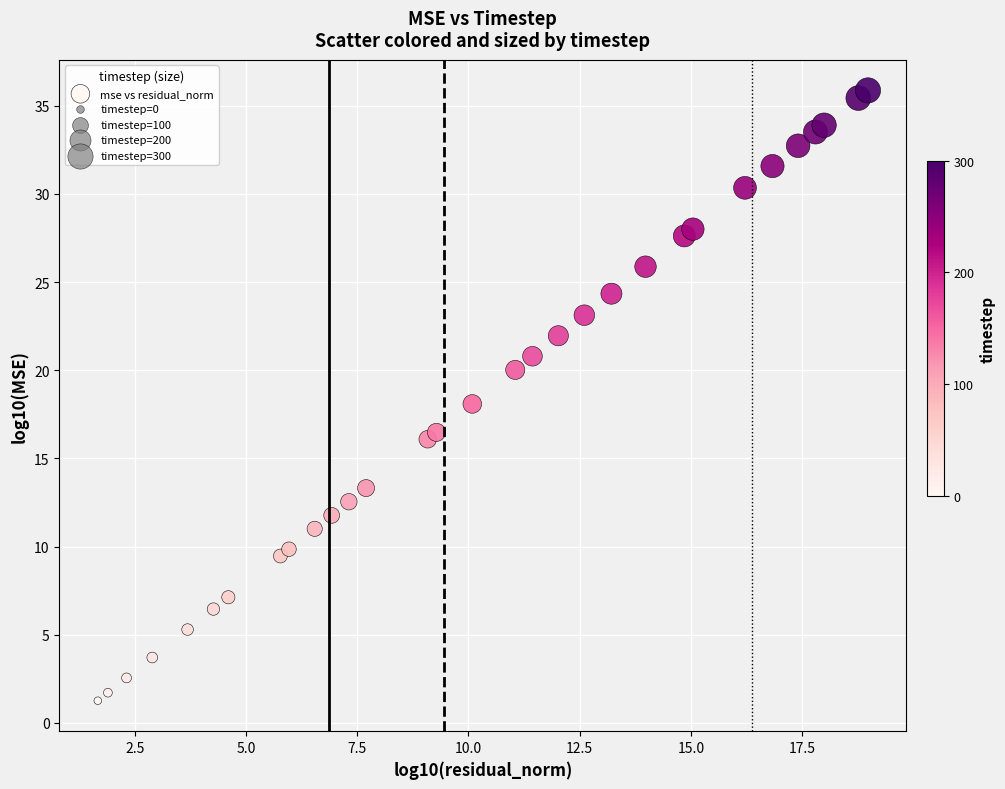

What is the range of Y values (max minus min)?

34.6